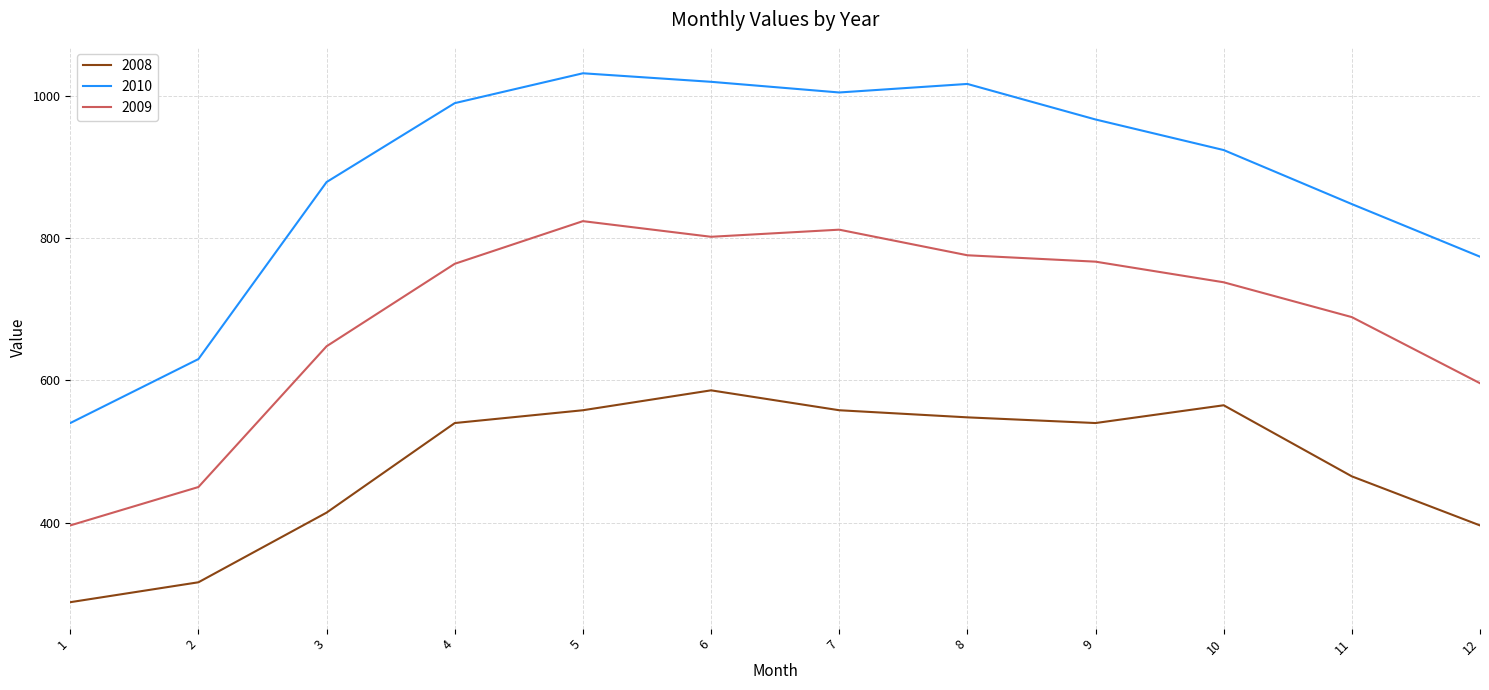

Which series changed the most between 1 and 2?

2010